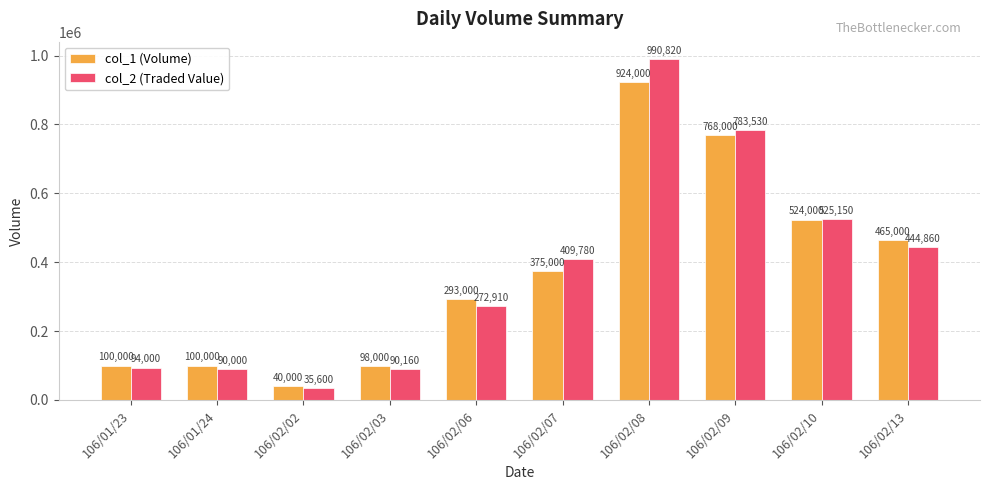

How many bars are there in total?

20